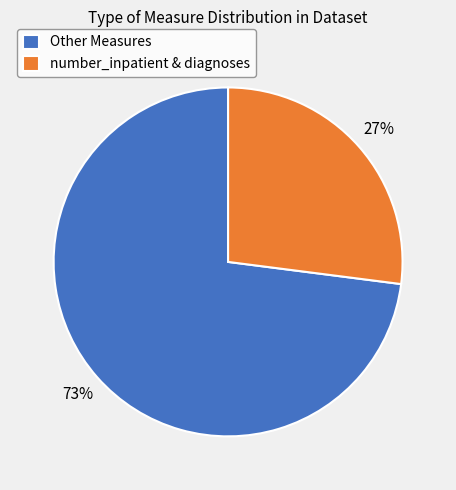

What is the ratio of the value at number_inpatient & diagnoses to the value at Other Measures?

0.4